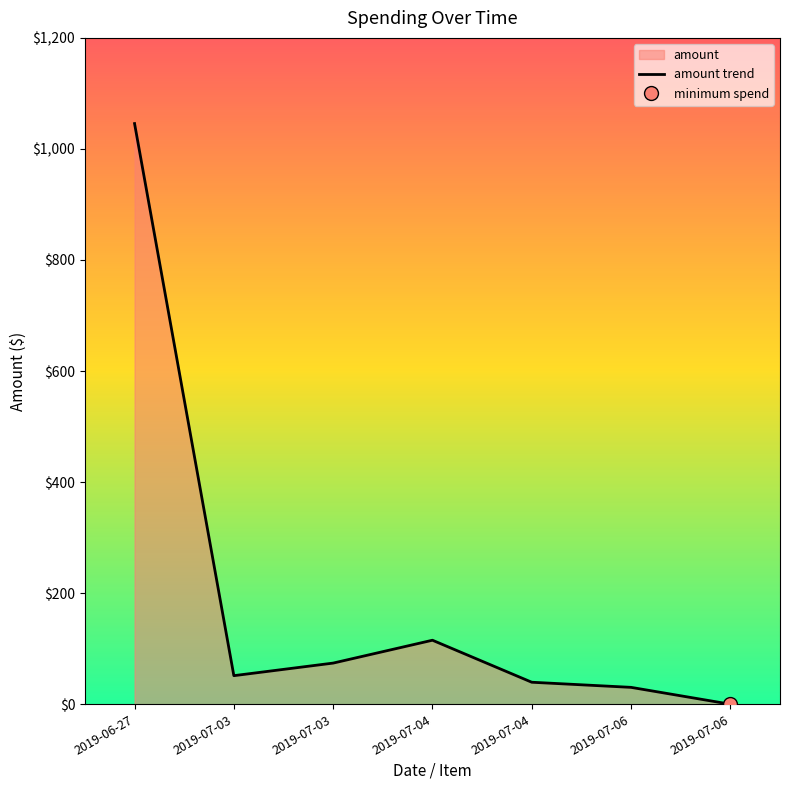

Does the chart display data point markers on the line(s)?

No